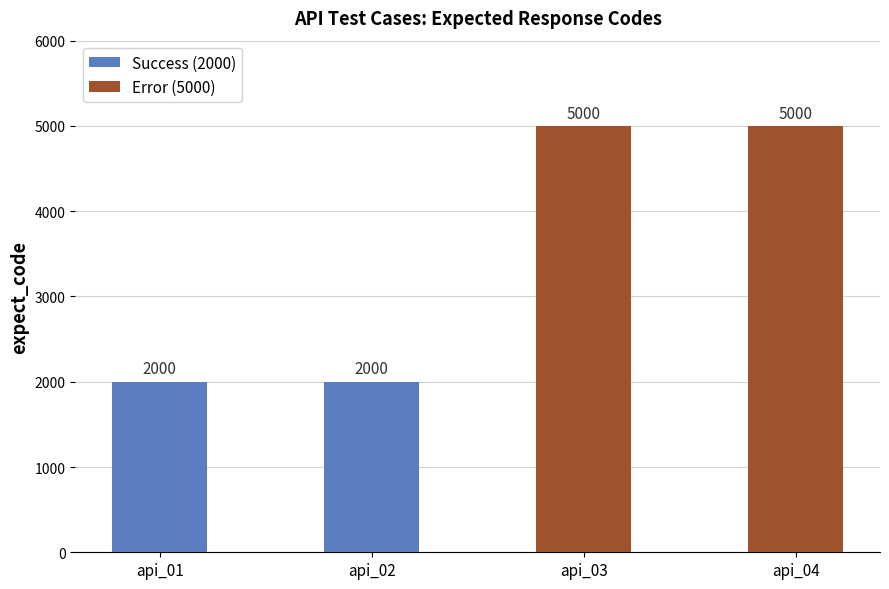

Reading left to right, transcribe all the data shown in this chart.

api_01=2000	api_02=2000	api_03=5000	api_04=5000